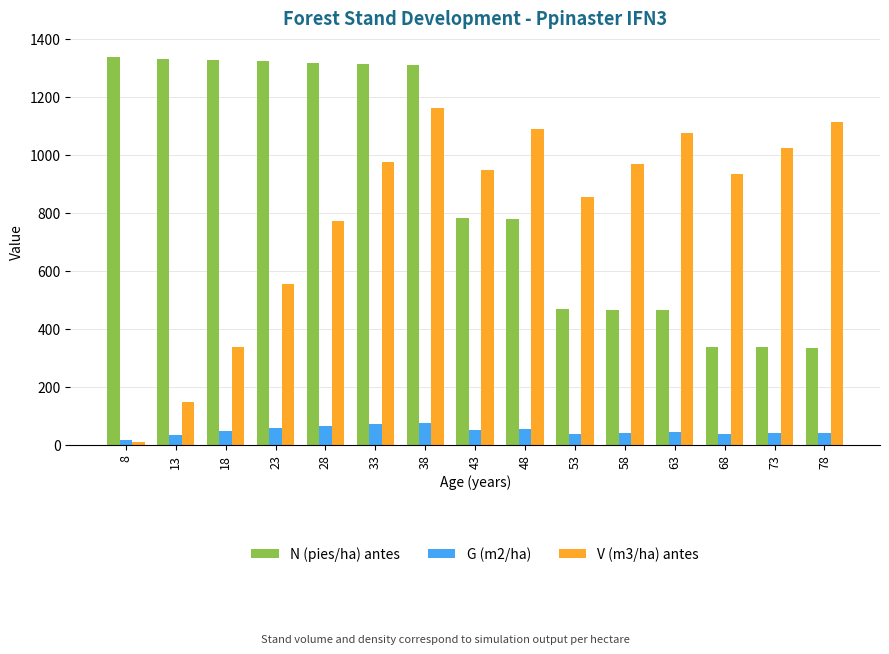

At which category is the sum across all series the highest?

38